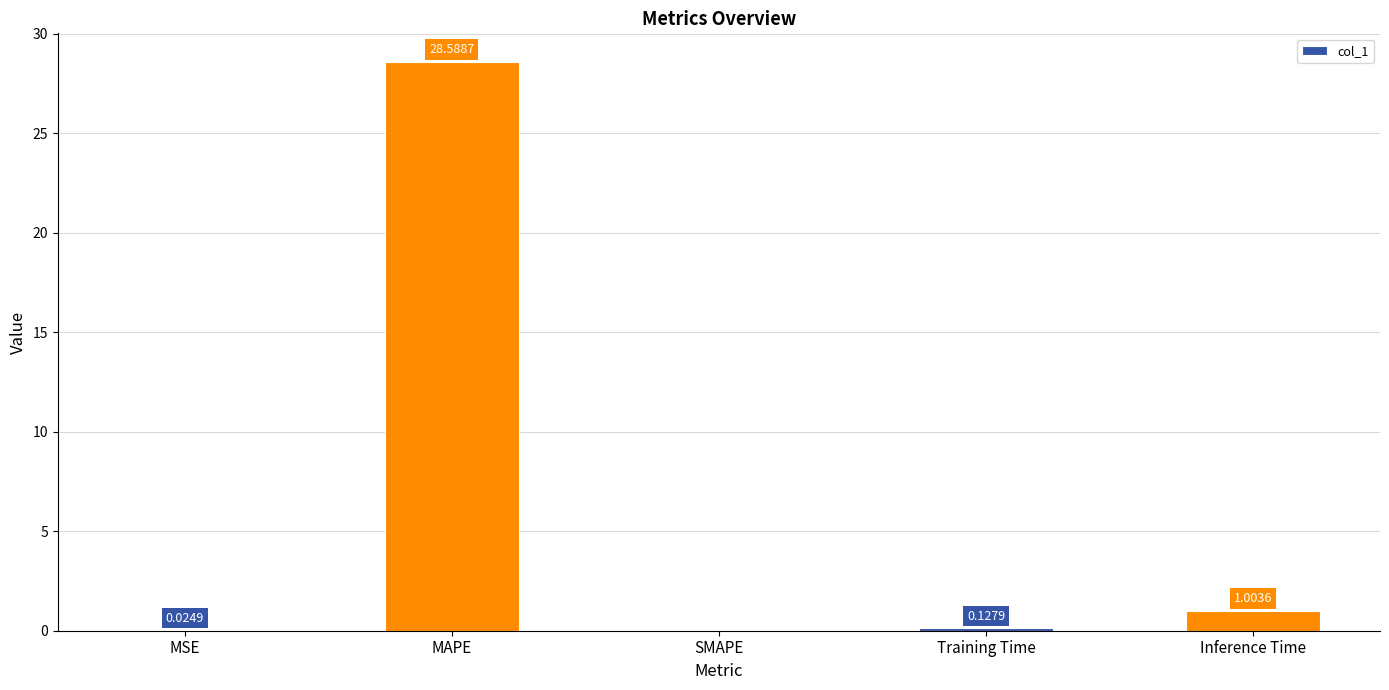

What is the sum of the values at MAPE and Training Time?

28.7